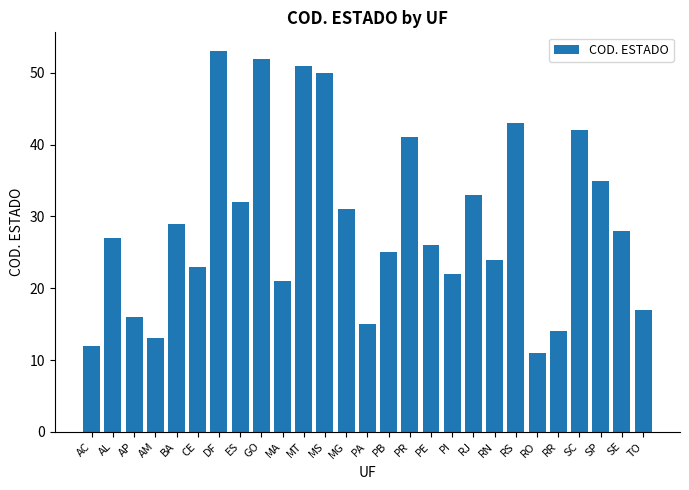

List the labels in order of value, smallest first.

RO, AC, AM, RR, PA, AP, TO, MA, PI, CE, RN, PB, PE, AL, SE, BA, MG, ES, RJ, SP, PR, SC, RS, MS, MT, GO, DF